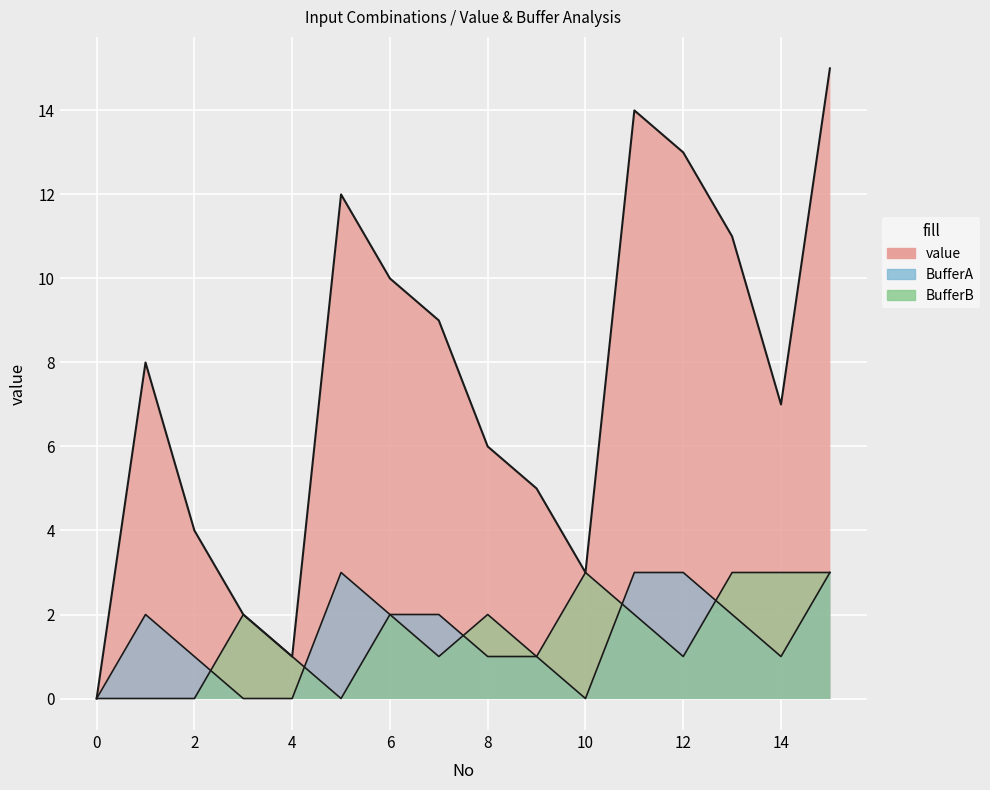

Is the value of value at 6 greater than the value of BufferA at 14?

Yes